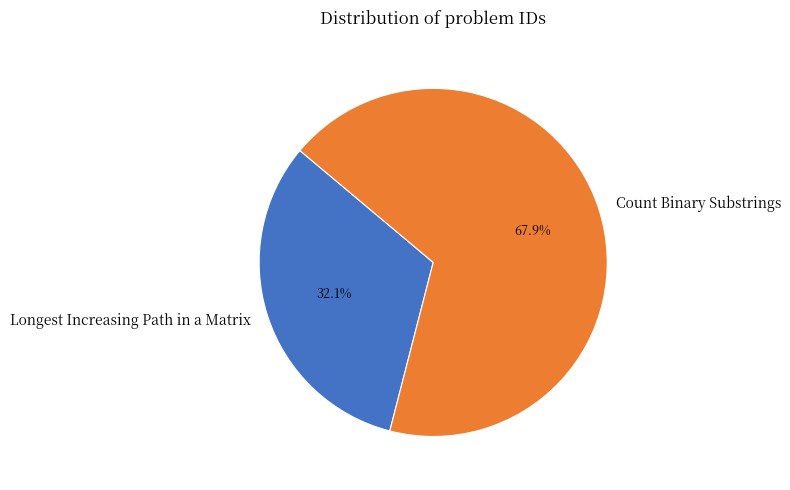

How many slices are in this pie chart?

2